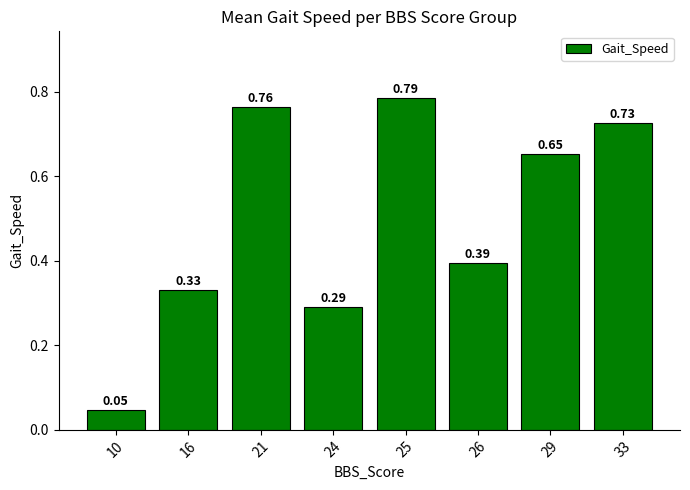

Which has a higher value, 10 or 25?

25